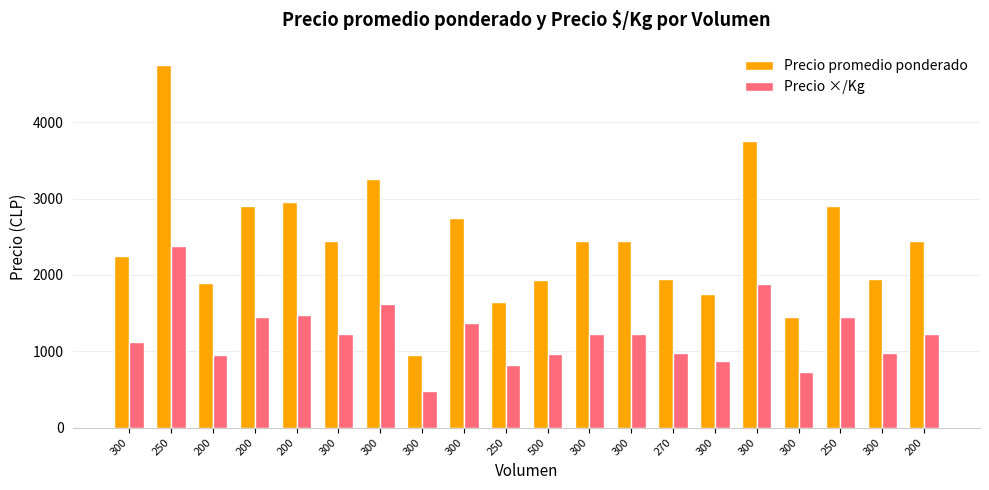

Reading left to right, extract all data points from this chart.

Precio promedio ponderado: 2250	4750	1900	2900	2950	2450	3250	950	2750	1650	1930	2450	2450	1950	1750	3750	1450	2900	1950	2450
Precio ×/Kg: 1125	2375	950	1450	1475	1225	1625	475	1375	825	965	1225	1225	975	875	1875	725	1450	975	1225